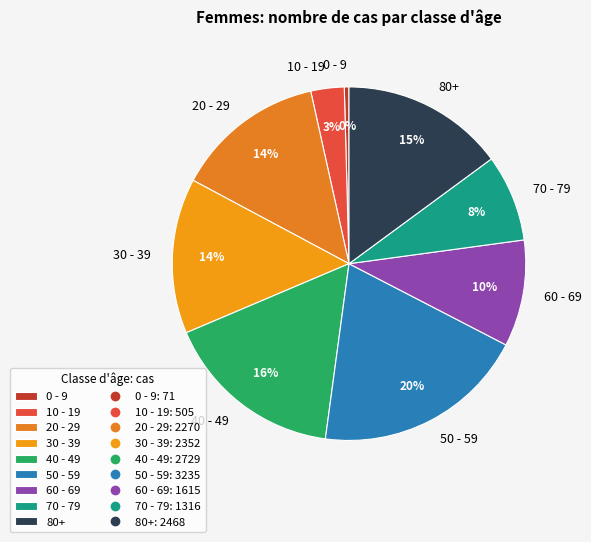

Combined, do 0 - 9 and 40 - 49 account for over 50%?

No